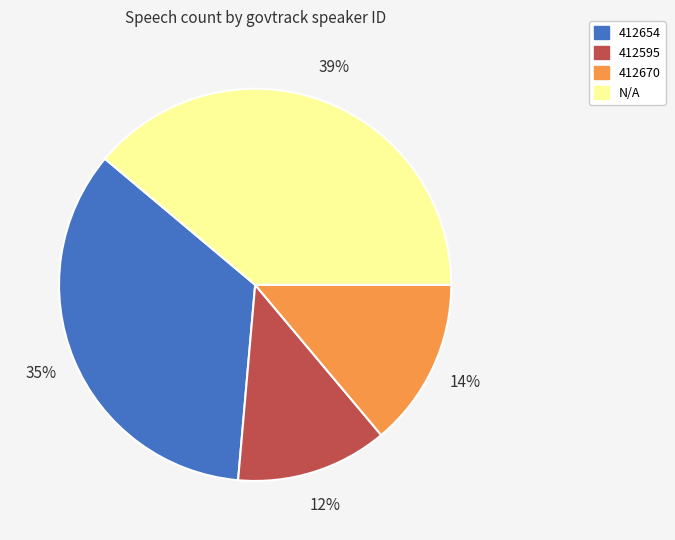

Is it true that 412654 is 35% of the pie?

True